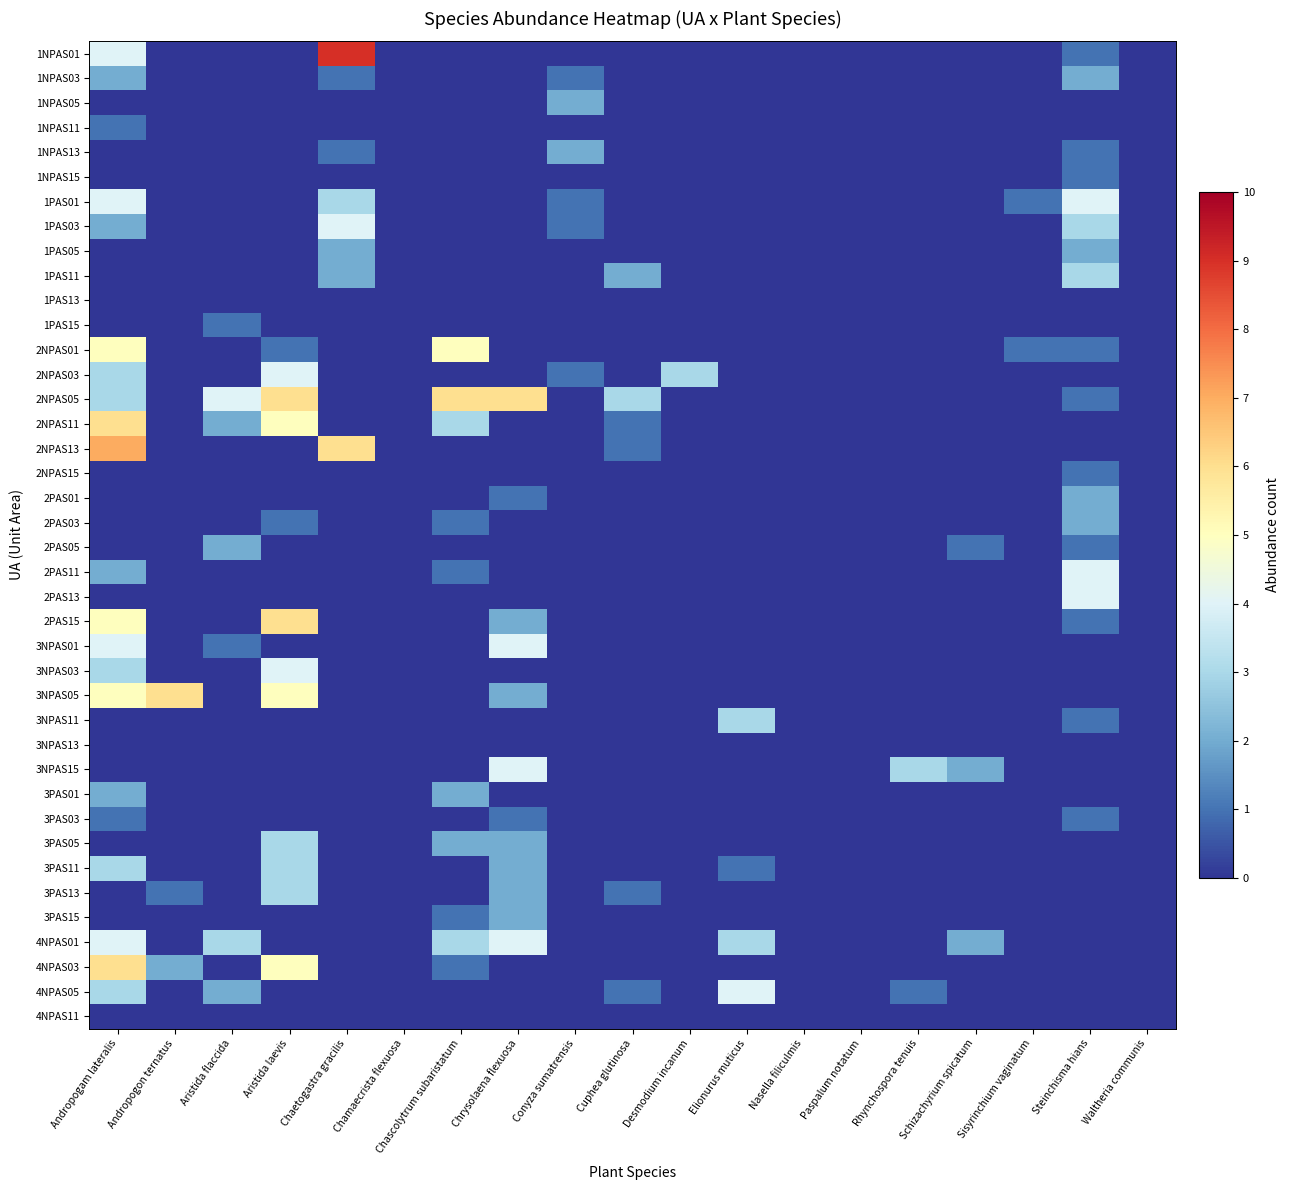

Reading left to right, list all the values displayed in this chart.

1NPAS01: Andropogam lateralis=4	Andropogon ternatus=0	Aristida flaccida=0	Aristida laevis=0	Chaetogastra gracilis=9	Chamaecrista flexuosa=0	Chascolytrum subaristatum=0	Chrysolaena flexuosa=0	Conyza sumatrensis=0	Cuphea glutinosa=0	Desmodium incanum=0	Elionurus muticus=0	Nasella filiculmis=0	Paspalum notatum=0	Rhynchospora tenuis=0	Schizachyrium spicatum=0	Sisyrinchium vaginatum=0	Steinchisma hians=1	Waltheria communis=0
1NPAS03: Andropogam lateralis=2	Andropogon ternatus=0	Aristida flaccida=0	Aristida laevis=0	Chaetogastra gracilis=1	Chamaecrista flexuosa=0	Chascolytrum subaristatum=0	Chrysolaena flexuosa=0	Conyza sumatrensis=1	Cuphea glutinosa=0	Desmodium incanum=0	Elionurus muticus=0	Nasella filiculmis=0	Paspalum notatum=0	Rhynchospora tenuis=0	Schizachyrium spicatum=0	Sisyrinchium vaginatum=0	Steinchisma hians=2	Waltheria communis=0
1NPAS05: Andropogam lateralis=0	Andropogon ternatus=0	Aristida flaccida=0	Aristida laevis=0	Chaetogastra gracilis=0	Chamaecrista flexuosa=0	Chascolytrum subaristatum=0	Chrysolaena flexuosa=0	Conyza sumatrensis=2	Cuphea glutinosa=0	Desmodium incanum=0	Elionurus muticus=0	Nasella filiculmis=0	Paspalum notatum=0	Rhynchospora tenuis=0	Schizachyrium spicatum=0	Sisyrinchium vaginatum=0	Steinchisma hians=0	Waltheria communis=0
1NPAS11: Andropogam lateralis=1	Andropogon ternatus=0	Aristida flaccida=0	Aristida laevis=0	Chaetogastra gracilis=0	Chamaecrista flexuosa=0	Chascolytrum subaristatum=0	Chrysolaena flexuosa=0	Conyza sumatrensis=0	Cuphea glutinosa=0	Desmodium incanum=0	Elionurus muticus=0	Nasella filiculmis=0	Paspalum notatum=0	Rhynchospora tenuis=0	Schizachyrium spicatum=0	Sisyrinchium vaginatum=0	Steinchisma hians=0	Waltheria communis=0
1NPAS13: Andropogam lateralis=0	Andropogon ternatus=0	Aristida flaccida=0	Aristida laevis=0	Chaetogastra gracilis=1	Chamaecrista flexuosa=0	Chascolytrum subaristatum=0	Chrysolaena flexuosa=0	Conyza sumatrensis=2	Cuphea glutinosa=0	Desmodium incanum=0	Elionurus muticus=0	Nasella filiculmis=0	Paspalum notatum=0	Rhynchospora tenuis=0	Schizachyrium spicatum=0	Sisyrinchium vaginatum=0	Steinchisma hians=1	Waltheria communis=0
1NPAS15: Andropogam lateralis=0	Andropogon ternatus=0	Aristida flaccida=0	Aristida laevis=0	Chaetogastra gracilis=0	Chamaecrista flexuosa=0	Chascolytrum subaristatum=0	Chrysolaena flexuosa=0	Conyza sumatrensis=0	Cuphea glutinosa=0	Desmodium incanum=0	Elionurus muticus=0	Nasella filiculmis=0	Paspalum notatum=0	Rhynchospora tenuis=0	Schizachyrium spicatum=0	Sisyrinchium vaginatum=0	Steinchisma hians=1	Waltheria communis=0
1PAS01: Andropogam lateralis=4	Andropogon ternatus=0	Aristida flaccida=0	Aristida laevis=0	Chaetogastra gracilis=3	Chamaecrista flexuosa=0	Chascolytrum subaristatum=0	Chrysolaena flexuosa=0	Conyza sumatrensis=1	Cuphea glutinosa=0	Desmodium incanum=0	Elionurus muticus=0	Nasella filiculmis=0	Paspalum notatum=0	Rhynchospora tenuis=0	Schizachyrium spicatum=0	Sisyrinchium vaginatum=1	Steinchisma hians=4	Waltheria communis=0
1PAS03: Andropogam lateralis=2	Andropogon ternatus=0	Aristida flaccida=0	Aristida laevis=0	Chaetogastra gracilis=4	Chamaecrista flexuosa=0	Chascolytrum subaristatum=0	Chrysolaena flexuosa=0	Conyza sumatrensis=1	Cuphea glutinosa=0	Desmodium incanum=0	Elionurus muticus=0	Nasella filiculmis=0	Paspalum notatum=0	Rhynchospora tenuis=0	Schizachyrium spicatum=0	Sisyrinchium vaginatum=0	Steinchisma hians=3	Waltheria communis=0
1PAS05: Andropogam lateralis=0	Andropogon ternatus=0	Aristida flaccida=0	Aristida laevis=0	Chaetogastra gracilis=2	Chamaecrista flexuosa=0	Chascolytrum subaristatum=0	Chrysolaena flexuosa=0	Conyza sumatrensis=0	Cuphea glutinosa=0	Desmodium incanum=0	Elionurus muticus=0	Nasella filiculmis=0	Paspalum notatum=0	Rhynchospora tenuis=0	Schizachyrium spicatum=0	Sisyrinchium vaginatum=0	Steinchisma hians=2	Waltheria communis=0
1PAS11: Andropogam lateralis=0	Andropogon ternatus=0	Aristida flaccida=0	Aristida laevis=0	Chaetogastra gracilis=2	Chamaecrista flexuosa=0	Chascolytrum subaristatum=0	Chrysolaena flexuosa=0	Conyza sumatrensis=0	Cuphea glutinosa=2	Desmodium incanum=0	Elionurus muticus=0	Nasella filiculmis=0	Paspalum notatum=0	Rhynchospora tenuis=0	Schizachyrium spicatum=0	Sisyrinchium vaginatum=0	Steinchisma hians=3	Waltheria communis=0
1PAS13: Andropogam lateralis=0	Andropogon ternatus=0	Aristida flaccida=0	Aristida laevis=0	Chaetogastra gracilis=0	Chamaecrista flexuosa=0	Chascolytrum subaristatum=0	Chrysolaena flexuosa=0	Conyza sumatrensis=0	Cuphea glutinosa=0	Desmodium incanum=0	Elionurus muticus=0	Nasella filiculmis=0	Paspalum notatum=0	Rhynchospora tenuis=0	Schizachyrium spicatum=0	Sisyrinchium vaginatum=0	Steinchisma hians=0	Waltheria communis=0
1PAS15: Andropogam lateralis=0	Andropogon ternatus=0	Aristida flaccida=1	Aristida laevis=0	Chaetogastra gracilis=0	Chamaecrista flexuosa=0	Chascolytrum subaristatum=0	Chrysolaena flexuosa=0	Conyza sumatrensis=0	Cuphea glutinosa=0	Desmodium incanum=0	Elionurus muticus=0	Nasella filiculmis=0	Paspalum notatum=0	Rhynchospora tenuis=0	Schizachyrium spicatum=0	Sisyrinchium vaginatum=0	Steinchisma hians=0	Waltheria communis=0
2NPAS01: Andropogam lateralis=5	Andropogon ternatus=0	Aristida flaccida=0	Aristida laevis=1	Chaetogastra gracilis=0	Chamaecrista flexuosa=0	Chascolytrum subaristatum=5	Chrysolaena flexuosa=0	Conyza sumatrensis=0	Cuphea glutinosa=0	Desmodium incanum=0	Elionurus muticus=0	Nasella filiculmis=0	Paspalum notatum=0	Rhynchospora tenuis=0	Schizachyrium spicatum=0	Sisyrinchium vaginatum=1	Steinchisma hians=1	Waltheria communis=0
2NPAS03: Andropogam lateralis=3	Andropogon ternatus=0	Aristida flaccida=0	Aristida laevis=4	Chaetogastra gracilis=0	Chamaecrista flexuosa=0	Chascolytrum subaristatum=0	Chrysolaena flexuosa=0	Conyza sumatrensis=1	Cuphea glutinosa=0	Desmodium incanum=3	Elionurus muticus=0	Nasella filiculmis=0	Paspalum notatum=0	Rhynchospora tenuis=0	Schizachyrium spicatum=0	Sisyrinchium vaginatum=0	Steinchisma hians=0	Waltheria communis=0
2NPAS05: Andropogam lateralis=3	Andropogon ternatus=0	Aristida flaccida=4	Aristida laevis=6	Chaetogastra gracilis=0	Chamaecrista flexuosa=0	Chascolytrum subaristatum=6	Chrysolaena flexuosa=6	Conyza sumatrensis=0	Cuphea glutinosa=3	Desmodium incanum=0	Elionurus muticus=0	Nasella filiculmis=0	Paspalum notatum=0	Rhynchospora tenuis=0	Schizachyrium spicatum=0	Sisyrinchium vaginatum=0	Steinchisma hians=1	Waltheria communis=0
2NPAS11: Andropogam lateralis=6	Andropogon ternatus=0	Aristida flaccida=2	Aristida laevis=5	Chaetogastra gracilis=0	Chamaecrista flexuosa=0	Chascolytrum subaristatum=3	Chrysolaena flexuosa=0	Conyza sumatrensis=0	Cuphea glutinosa=1	Desmodium incanum=0	Elionurus muticus=0	Nasella filiculmis=0	Paspalum notatum=0	Rhynchospora tenuis=0	Schizachyrium spicatum=0	Sisyrinchium vaginatum=0	Steinchisma hians=0	Waltheria communis=0
2NPAS13: Andropogam lateralis=7	Andropogon ternatus=0	Aristida flaccida=0	Aristida laevis=0	Chaetogastra gracilis=6	Chamaecrista flexuosa=0	Chascolytrum subaristatum=0	Chrysolaena flexuosa=0	Conyza sumatrensis=0	Cuphea glutinosa=1	Desmodium incanum=0	Elionurus muticus=0	Nasella filiculmis=0	Paspalum notatum=0	Rhynchospora tenuis=0	Schizachyrium spicatum=0	Sisyrinchium vaginatum=0	Steinchisma hians=0	Waltheria communis=0
2NPAS15: Andropogam lateralis=0	Andropogon ternatus=0	Aristida flaccida=0	Aristida laevis=0	Chaetogastra gracilis=0	Chamaecrista flexuosa=0	Chascolytrum subaristatum=0	Chrysolaena flexuosa=0	Conyza sumatrensis=0	Cuphea glutinosa=0	Desmodium incanum=0	Elionurus muticus=0	Nasella filiculmis=0	Paspalum notatum=0	Rhynchospora tenuis=0	Schizachyrium spicatum=0	Sisyrinchium vaginatum=0	Steinchisma hians=1	Waltheria communis=0
2PAS01: Andropogam lateralis=0	Andropogon ternatus=0	Aristida flaccida=0	Aristida laevis=0	Chaetogastra gracilis=0	Chamaecrista flexuosa=0	Chascolytrum subaristatum=0	Chrysolaena flexuosa=1	Conyza sumatrensis=0	Cuphea glutinosa=0	Desmodium incanum=0	Elionurus muticus=0	Nasella filiculmis=0	Paspalum notatum=0	Rhynchospora tenuis=0	Schizachyrium spicatum=0	Sisyrinchium vaginatum=0	Steinchisma hians=2	Waltheria communis=0
2PAS03: Andropogam lateralis=0	Andropogon ternatus=0	Aristida flaccida=0	Aristida laevis=1	Chaetogastra gracilis=0	Chamaecrista flexuosa=0	Chascolytrum subaristatum=1	Chrysolaena flexuosa=0	Conyza sumatrensis=0	Cuphea glutinosa=0	Desmodium incanum=0	Elionurus muticus=0	Nasella filiculmis=0	Paspalum notatum=0	Rhynchospora tenuis=0	Schizachyrium spicatum=0	Sisyrinchium vaginatum=0	Steinchisma hians=2	Waltheria communis=0
2PAS05: Andropogam lateralis=0	Andropogon ternatus=0	Aristida flaccida=2	Aristida laevis=0	Chaetogastra gracilis=0	Chamaecrista flexuosa=0	Chascolytrum subaristatum=0	Chrysolaena flexuosa=0	Conyza sumatrensis=0	Cuphea glutinosa=0	Desmodium incanum=0	Elionurus muticus=0	Nasella filiculmis=0	Paspalum notatum=0	Rhynchospora tenuis=0	Schizachyrium spicatum=1	Sisyrinchium vaginatum=0	Steinchisma hians=1	Waltheria communis=0
2PAS11: Andropogam lateralis=2	Andropogon ternatus=0	Aristida flaccida=0	Aristida laevis=0	Chaetogastra gracilis=0	Chamaecrista flexuosa=0	Chascolytrum subaristatum=1	Chrysolaena flexuosa=0	Conyza sumatrensis=0	Cuphea glutinosa=0	Desmodium incanum=0	Elionurus muticus=0	Nasella filiculmis=0	Paspalum notatum=0	Rhynchospora tenuis=0	Schizachyrium spicatum=0	Sisyrinchium vaginatum=0	Steinchisma hians=4	Waltheria communis=0
2PAS13: Andropogam lateralis=0	Andropogon ternatus=0	Aristida flaccida=0	Aristida laevis=0	Chaetogastra gracilis=0	Chamaecrista flexuosa=0	Chascolytrum subaristatum=0	Chrysolaena flexuosa=0	Conyza sumatrensis=0	Cuphea glutinosa=0	Desmodium incanum=0	Elionurus muticus=0	Nasella filiculmis=0	Paspalum notatum=0	Rhynchospora tenuis=0	Schizachyrium spicatum=0	Sisyrinchium vaginatum=0	Steinchisma hians=4	Waltheria communis=0
2PAS15: Andropogam lateralis=5	Andropogon ternatus=0	Aristida flaccida=0	Aristida laevis=6	Chaetogastra gracilis=0	Chamaecrista flexuosa=0	Chascolytrum subaristatum=0	Chrysolaena flexuosa=2	Conyza sumatrensis=0	Cuphea glutinosa=0	Desmodium incanum=0	Elionurus muticus=0	Nasella filiculmis=0	Paspalum notatum=0	Rhynchospora tenuis=0	Schizachyrium spicatum=0	Sisyrinchium vaginatum=0	Steinchisma hians=1	Waltheria communis=0
3NPAS01: Andropogam lateralis=4	Andropogon ternatus=0	Aristida flaccida=1	Aristida laevis=0	Chaetogastra gracilis=0	Chamaecrista flexuosa=0	Chascolytrum subaristatum=0	Chrysolaena flexuosa=4	Conyza sumatrensis=0	Cuphea glutinosa=0	Desmodium incanum=0	Elionurus muticus=0	Nasella filiculmis=0	Paspalum notatum=0	Rhynchospora tenuis=0	Schizachyrium spicatum=0	Sisyrinchium vaginatum=0	Steinchisma hians=0	Waltheria communis=0
3NPAS03: Andropogam lateralis=3	Andropogon ternatus=0	Aristida flaccida=0	Aristida laevis=4	Chaetogastra gracilis=0	Chamaecrista flexuosa=0	Chascolytrum subaristatum=0	Chrysolaena flexuosa=0	Conyza sumatrensis=0	Cuphea glutinosa=0	Desmodium incanum=0	Elionurus muticus=0	Nasella filiculmis=0	Paspalum notatum=0	Rhynchospora tenuis=0	Schizachyrium spicatum=0	Sisyrinchium vaginatum=0	Steinchisma hians=0	Waltheria communis=0
3NPAS05: Andropogam lateralis=5	Andropogon ternatus=6	Aristida flaccida=0	Aristida laevis=5	Chaetogastra gracilis=0	Chamaecrista flexuosa=0	Chascolytrum subaristatum=0	Chrysolaena flexuosa=2	Conyza sumatrensis=0	Cuphea glutinosa=0	Desmodium incanum=0	Elionurus muticus=0	Nasella filiculmis=0	Paspalum notatum=0	Rhynchospora tenuis=0	Schizachyrium spicatum=0	Sisyrinchium vaginatum=0	Steinchisma hians=0	Waltheria communis=0
3NPAS11: Andropogam lateralis=0	Andropogon ternatus=0	Aristida flaccida=0	Aristida laevis=0	Chaetogastra gracilis=0	Chamaecrista flexuosa=0	Chascolytrum subaristatum=0	Chrysolaena flexuosa=0	Conyza sumatrensis=0	Cuphea glutinosa=0	Desmodium incanum=0	Elionurus muticus=3	Nasella filiculmis=0	Paspalum notatum=0	Rhynchospora tenuis=0	Schizachyrium spicatum=0	Sisyrinchium vaginatum=0	Steinchisma hians=1	Waltheria communis=0
3NPAS13: Andropogam lateralis=0	Andropogon ternatus=0	Aristida flaccida=0	Aristida laevis=0	Chaetogastra gracilis=0	Chamaecrista flexuosa=0	Chascolytrum subaristatum=0	Chrysolaena flexuosa=0	Conyza sumatrensis=0	Cuphea glutinosa=0	Desmodium incanum=0	Elionurus muticus=0	Nasella filiculmis=0	Paspalum notatum=0	Rhynchospora tenuis=0	Schizachyrium spicatum=0	Sisyrinchium vaginatum=0	Steinchisma hians=0	Waltheria communis=0
3NPAS15: Andropogam lateralis=0	Andropogon ternatus=0	Aristida flaccida=0	Aristida laevis=0	Chaetogastra gracilis=0	Chamaecrista flexuosa=0	Chascolytrum subaristatum=0	Chrysolaena flexuosa=4	Conyza sumatrensis=0	Cuphea glutinosa=0	Desmodium incanum=0	Elionurus muticus=0	Nasella filiculmis=0	Paspalum notatum=0	Rhynchospora tenuis=3	Schizachyrium spicatum=2	Sisyrinchium vaginatum=0	Steinchisma hians=0	Waltheria communis=0
3PAS01: Andropogam lateralis=2	Andropogon ternatus=0	Aristida flaccida=0	Aristida laevis=0	Chaetogastra gracilis=0	Chamaecrista flexuosa=0	Chascolytrum subaristatum=2	Chrysolaena flexuosa=0	Conyza sumatrensis=0	Cuphea glutinosa=0	Desmodium incanum=0	Elionurus muticus=0	Nasella filiculmis=0	Paspalum notatum=0	Rhynchospora tenuis=0	Schizachyrium spicatum=0	Sisyrinchium vaginatum=0	Steinchisma hians=0	Waltheria communis=0
3PAS03: Andropogam lateralis=1	Andropogon ternatus=0	Aristida flaccida=0	Aristida laevis=0	Chaetogastra gracilis=0	Chamaecrista flexuosa=0	Chascolytrum subaristatum=0	Chrysolaena flexuosa=1	Conyza sumatrensis=0	Cuphea glutinosa=0	Desmodium incanum=0	Elionurus muticus=0	Nasella filiculmis=0	Paspalum notatum=0	Rhynchospora tenuis=0	Schizachyrium spicatum=0	Sisyrinchium vaginatum=0	Steinchisma hians=1	Waltheria communis=0
3PAS05: Andropogam lateralis=0	Andropogon ternatus=0	Aristida flaccida=0	Aristida laevis=3	Chaetogastra gracilis=0	Chamaecrista flexuosa=0	Chascolytrum subaristatum=2	Chrysolaena flexuosa=2	Conyza sumatrensis=0	Cuphea glutinosa=0	Desmodium incanum=0	Elionurus muticus=0	Nasella filiculmis=0	Paspalum notatum=0	Rhynchospora tenuis=0	Schizachyrium spicatum=0	Sisyrinchium vaginatum=0	Steinchisma hians=0	Waltheria communis=0
3PAS11: Andropogam lateralis=3	Andropogon ternatus=0	Aristida flaccida=0	Aristida laevis=3	Chaetogastra gracilis=0	Chamaecrista flexuosa=0	Chascolytrum subaristatum=0	Chrysolaena flexuosa=2	Conyza sumatrensis=0	Cuphea glutinosa=0	Desmodium incanum=0	Elionurus muticus=1	Nasella filiculmis=0	Paspalum notatum=0	Rhynchospora tenuis=0	Schizachyrium spicatum=0	Sisyrinchium vaginatum=0	Steinchisma hians=0	Waltheria communis=0
3PAS13: Andropogam lateralis=0	Andropogon ternatus=1	Aristida flaccida=0	Aristida laevis=3	Chaetogastra gracilis=0	Chamaecrista flexuosa=0	Chascolytrum subaristatum=0	Chrysolaena flexuosa=2	Conyza sumatrensis=0	Cuphea glutinosa=1	Desmodium incanum=0	Elionurus muticus=0	Nasella filiculmis=0	Paspalum notatum=0	Rhynchospora tenuis=0	Schizachyrium spicatum=0	Sisyrinchium vaginatum=0	Steinchisma hians=0	Waltheria communis=0
3PAS15: Andropogam lateralis=0	Andropogon ternatus=0	Aristida flaccida=0	Aristida laevis=0	Chaetogastra gracilis=0	Chamaecrista flexuosa=0	Chascolytrum subaristatum=1	Chrysolaena flexuosa=2	Conyza sumatrensis=0	Cuphea glutinosa=0	Desmodium incanum=0	Elionurus muticus=0	Nasella filiculmis=0	Paspalum notatum=0	Rhynchospora tenuis=0	Schizachyrium spicatum=0	Sisyrinchium vaginatum=0	Steinchisma hians=0	Waltheria communis=0
4NPAS01: Andropogam lateralis=4	Andropogon ternatus=0	Aristida flaccida=3	Aristida laevis=0	Chaetogastra gracilis=0	Chamaecrista flexuosa=0	Chascolytrum subaristatum=3	Chrysolaena flexuosa=4	Conyza sumatrensis=0	Cuphea glutinosa=0	Desmodium incanum=0	Elionurus muticus=3	Nasella filiculmis=0	Paspalum notatum=0	Rhynchospora tenuis=0	Schizachyrium spicatum=2	Sisyrinchium vaginatum=0	Steinchisma hians=0	Waltheria communis=0
4NPAS03: Andropogam lateralis=6	Andropogon ternatus=2	Aristida flaccida=0	Aristida laevis=5	Chaetogastra gracilis=0	Chamaecrista flexuosa=0	Chascolytrum subaristatum=1	Chrysolaena flexuosa=0	Conyza sumatrensis=0	Cuphea glutinosa=0	Desmodium incanum=0	Elionurus muticus=0	Nasella filiculmis=0	Paspalum notatum=0	Rhynchospora tenuis=0	Schizachyrium spicatum=0	Sisyrinchium vaginatum=0	Steinchisma hians=0	Waltheria communis=0
4NPAS05: Andropogam lateralis=3	Andropogon ternatus=0	Aristida flaccida=2	Aristida laevis=0	Chaetogastra gracilis=0	Chamaecrista flexuosa=0	Chascolytrum subaristatum=0	Chrysolaena flexuosa=0	Conyza sumatrensis=0	Cuphea glutinosa=1	Desmodium incanum=0	Elionurus muticus=4	Nasella filiculmis=0	Paspalum notatum=0	Rhynchospora tenuis=1	Schizachyrium spicatum=0	Sisyrinchium vaginatum=0	Steinchisma hians=0	Waltheria communis=0
4NPAS11: Andropogam lateralis=0	Andropogon ternatus=0	Aristida flaccida=0	Aristida laevis=0	Chaetogastra gracilis=0	Chamaecrista flexuosa=0	Chascolytrum subaristatum=0	Chrysolaena flexuosa=0	Conyza sumatrensis=0	Cuphea glutinosa=0	Desmodium incanum=0	Elionurus muticus=0	Nasella filiculmis=0	Paspalum notatum=0	Rhynchospora tenuis=0	Schizachyrium spicatum=0	Sisyrinchium vaginatum=0	Steinchisma hians=0	Waltheria communis=0